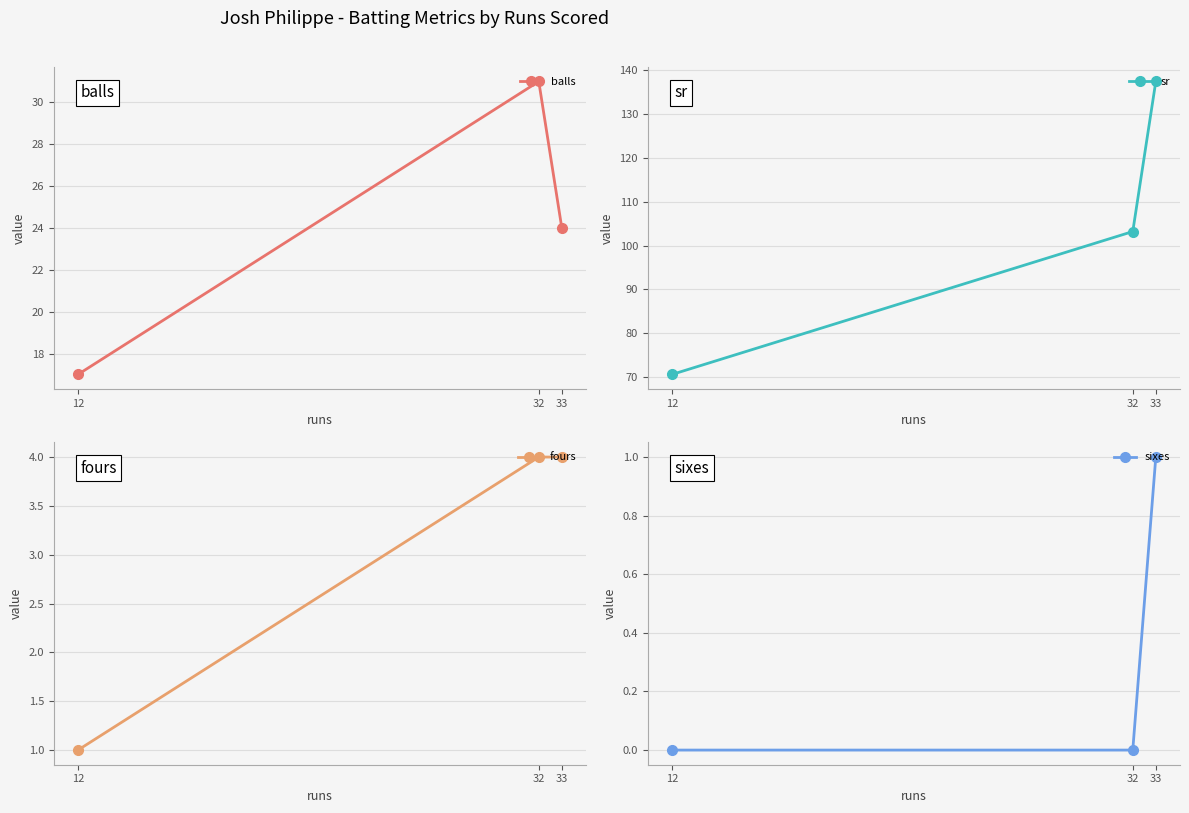

True or false: sr has a value of 241.7 at 33.

False